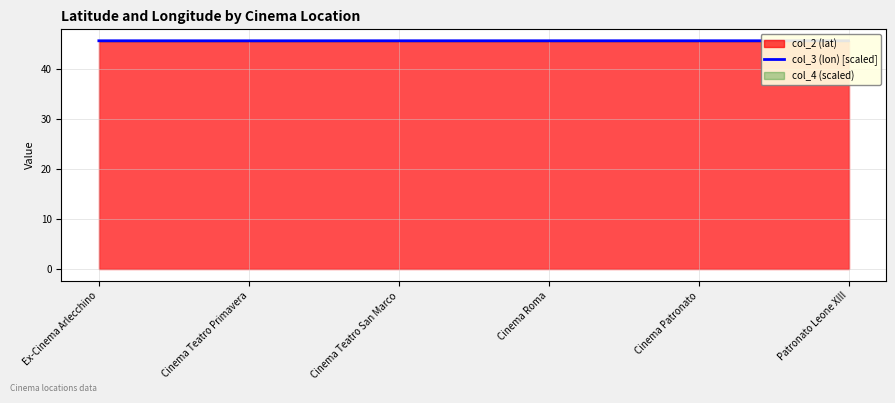

How many lines are shown in the chart?

1